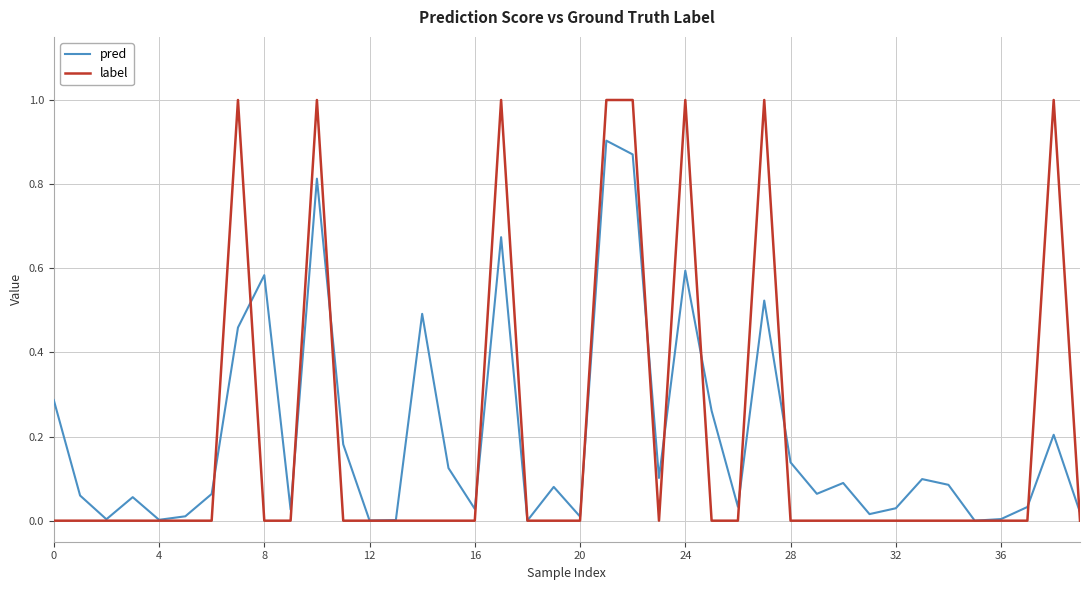

Rank the series by their maximum value, from highest to lowest.

label, pred